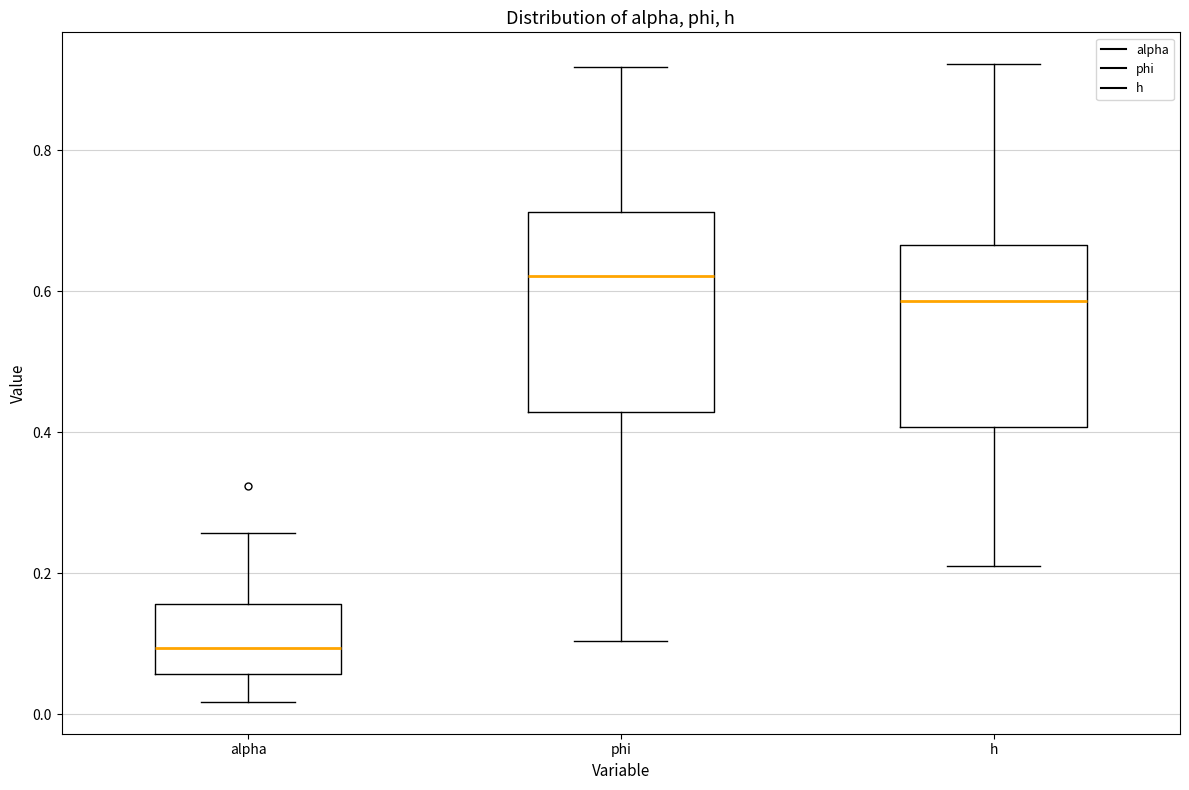

Reading left to right, read every box against the y-axis: the position of its median line, the range the box covers, and the ends of its whiskers. The values are not printed on the chart, so give them approximately, as read against the axis.

alpha: median 0.10, box 0.06 to 0.16, whiskers 0.02 to 0.26
phi: median 0.62, box 0.42 to 0.72, whiskers 0.10 to 0.92
h: median 0.58, box 0.40 to 0.66, whiskers 0.22 to 0.92